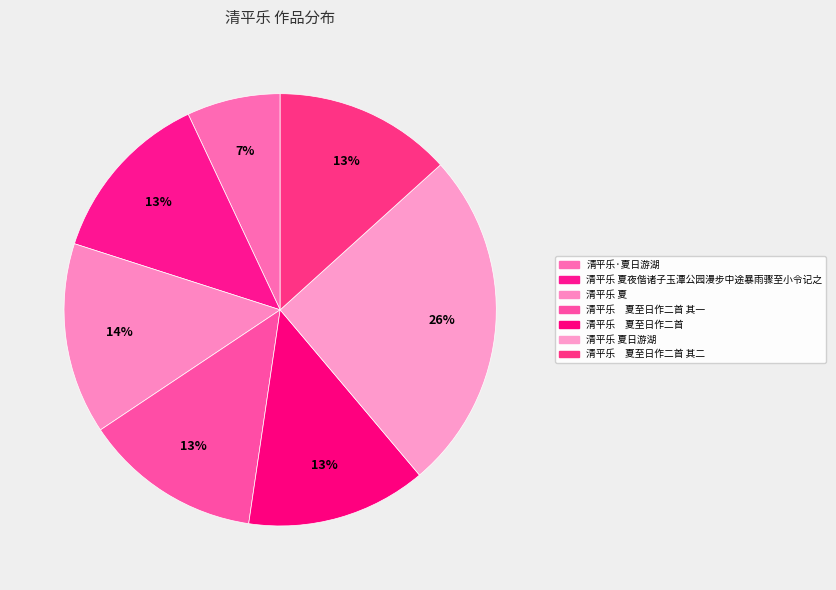

What is the smallest slice in the pie chart?

清平乐·夏日游湖